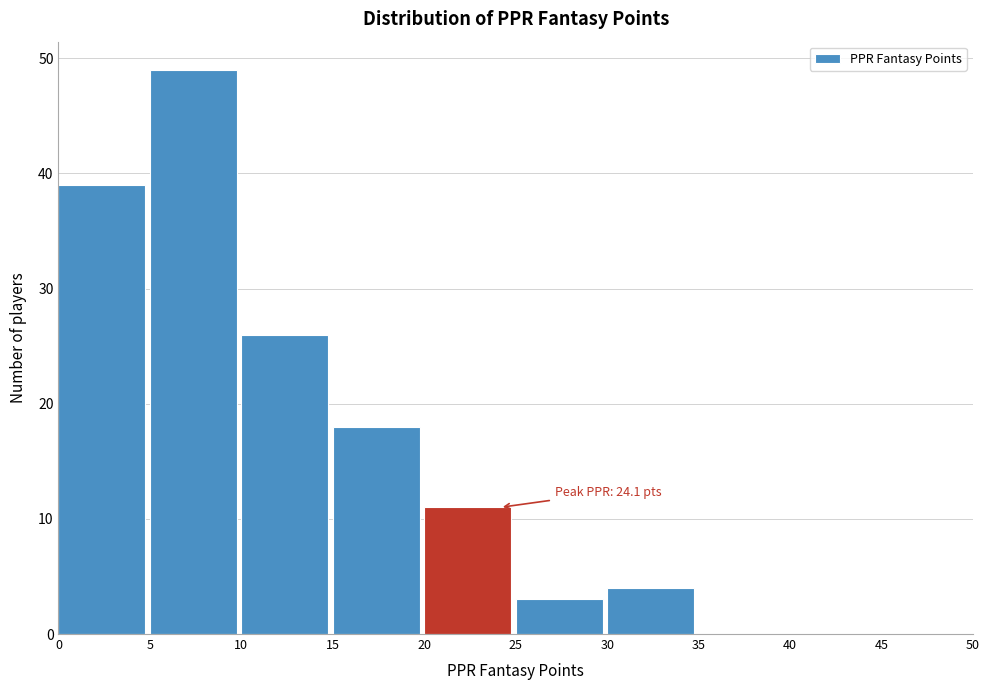

Over which range of the x-axis is the bar tallest?

5 to 10